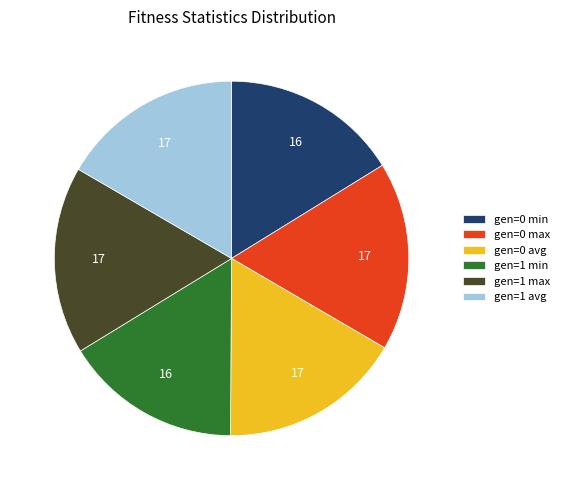

What is the ratio of the value at gen=1 min to the value at gen=0 max?

0.9